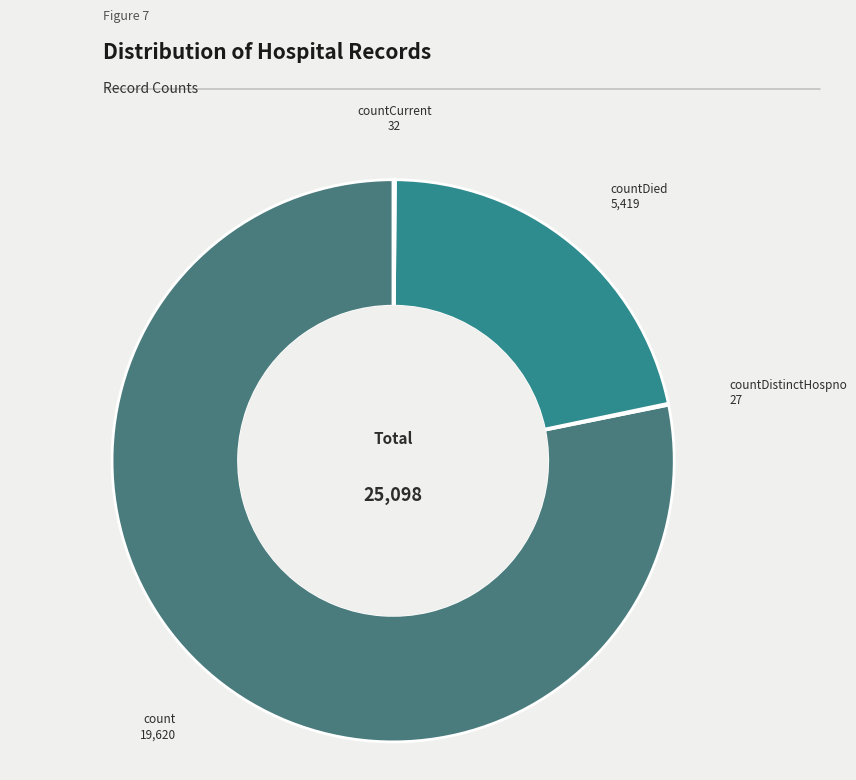

Is it true that countDied is 22% of the pie?

True